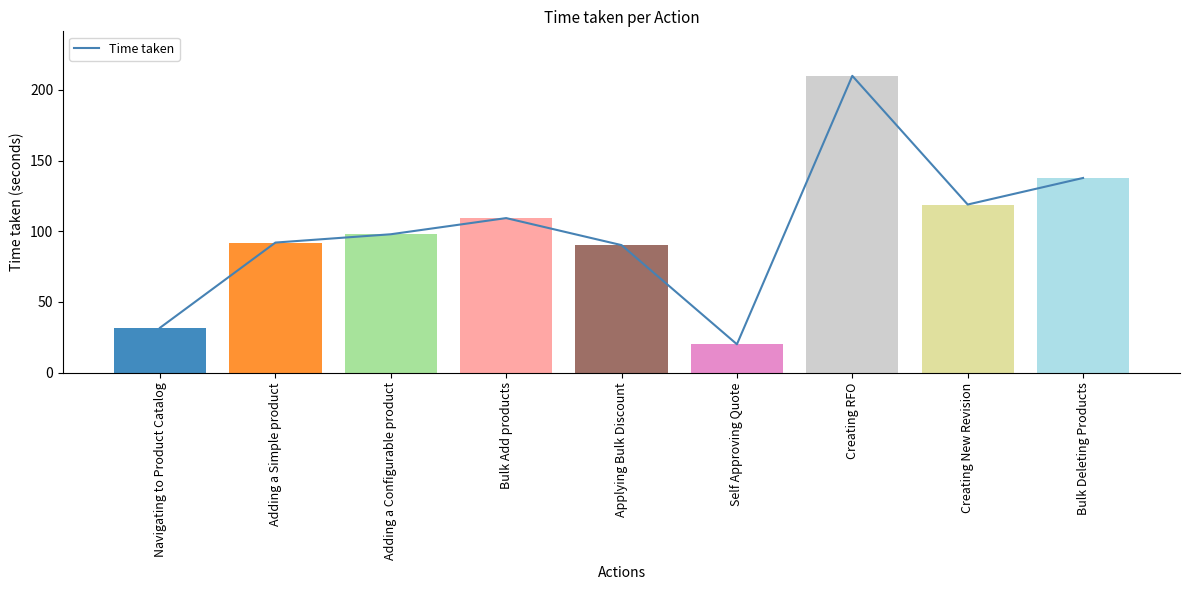

What is the sum of all values?

907.5